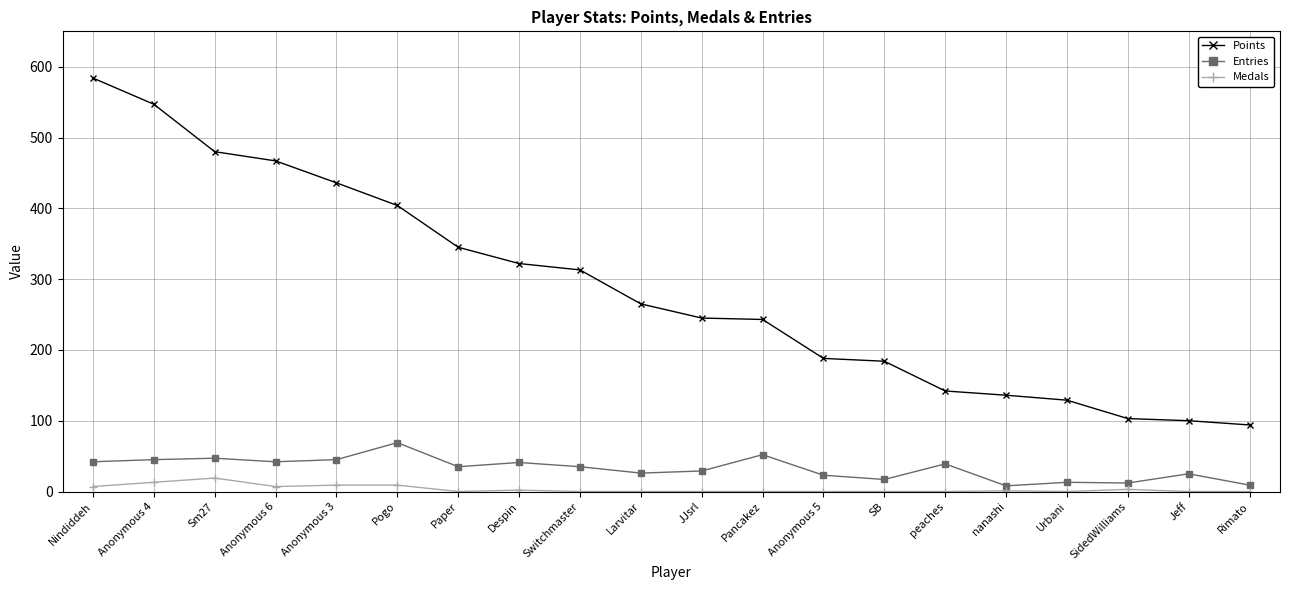

Does the chart display data point markers on the line(s)?

Yes